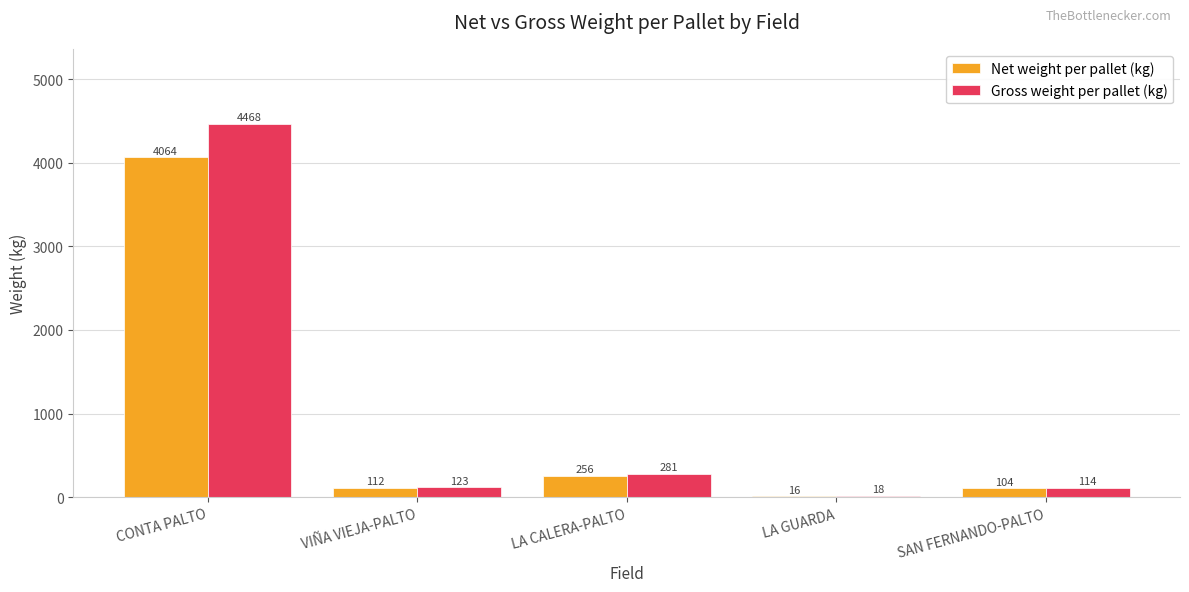

Is the value of Gross weight per pallet (kg) at CONTA PALTO greater than the value of Net weight per pallet (kg) at LA GUARDA?

Yes